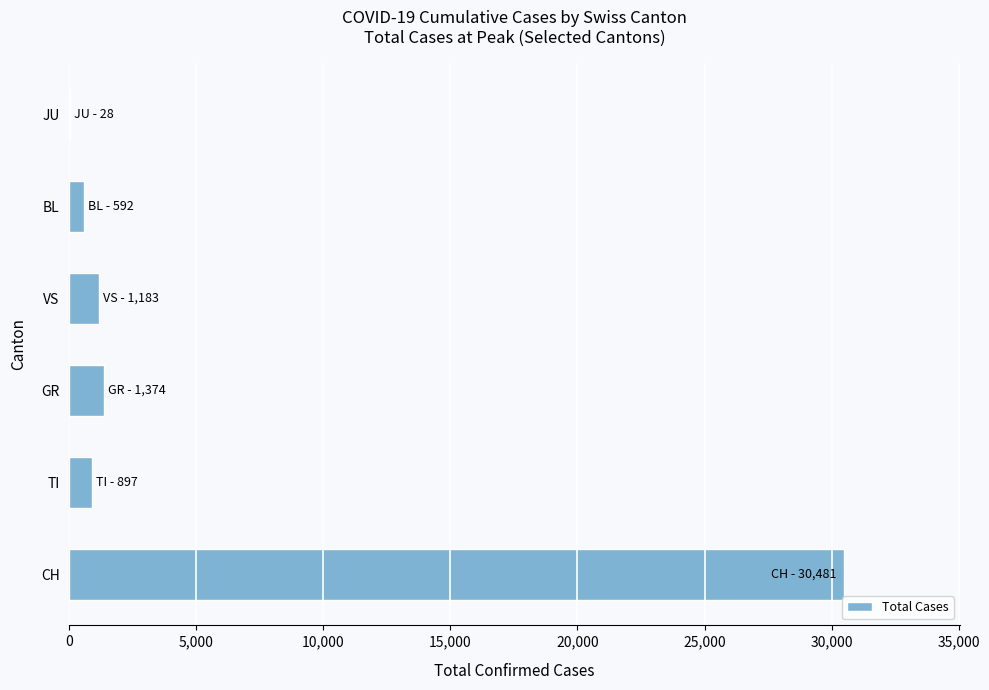

What is the change in value from CH to GR?

-29107